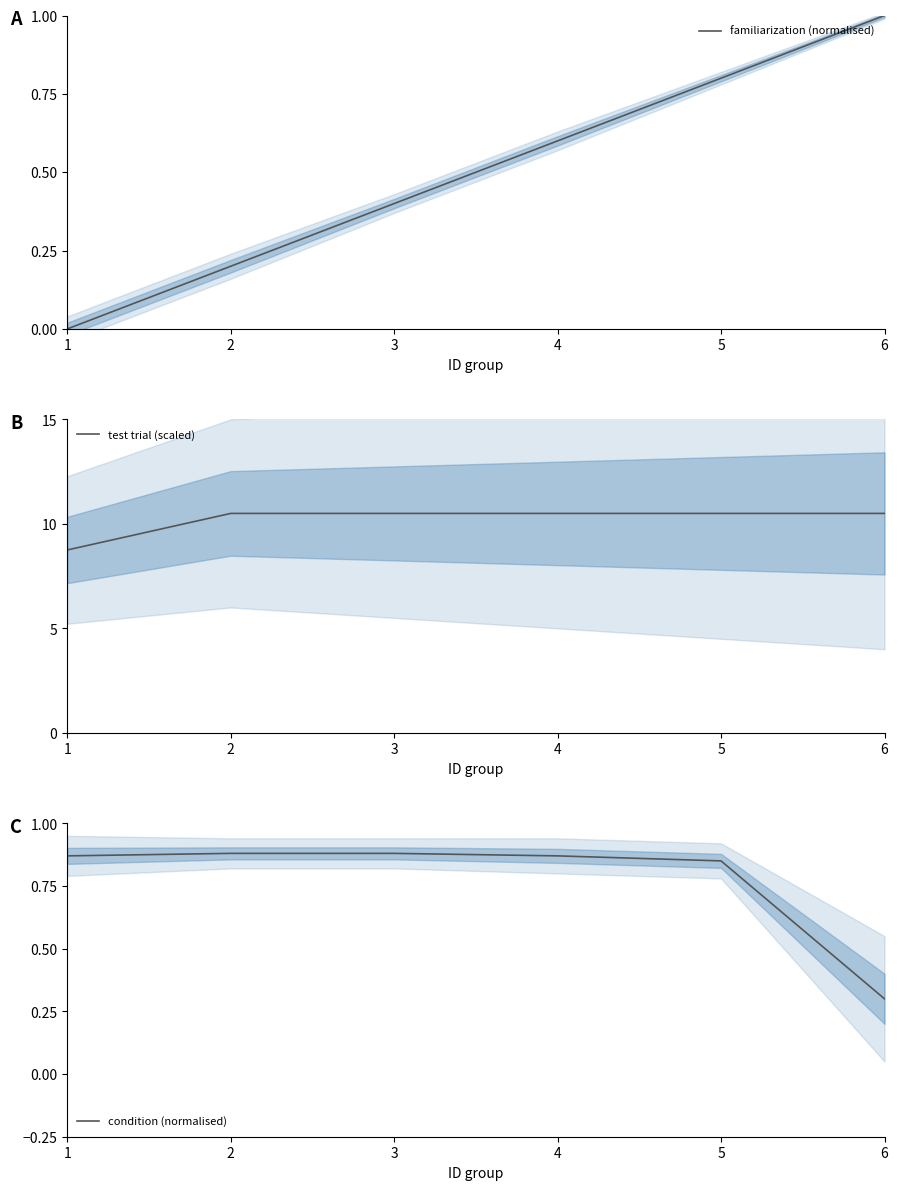

At how many categories does at least one series exceed 1?

6